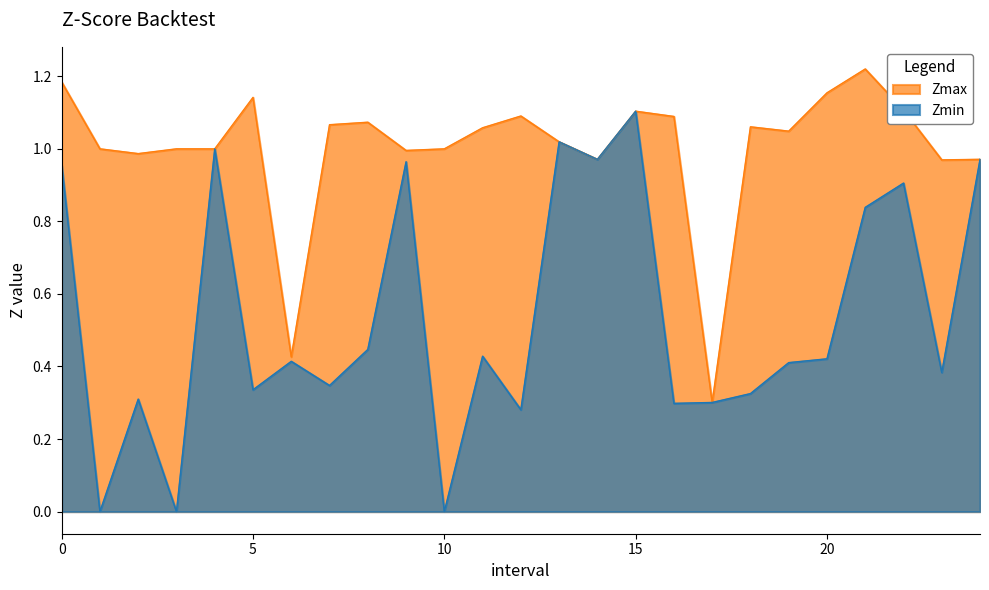

List the series in order of their overall mean, lowest first.

Zmin, Zmax